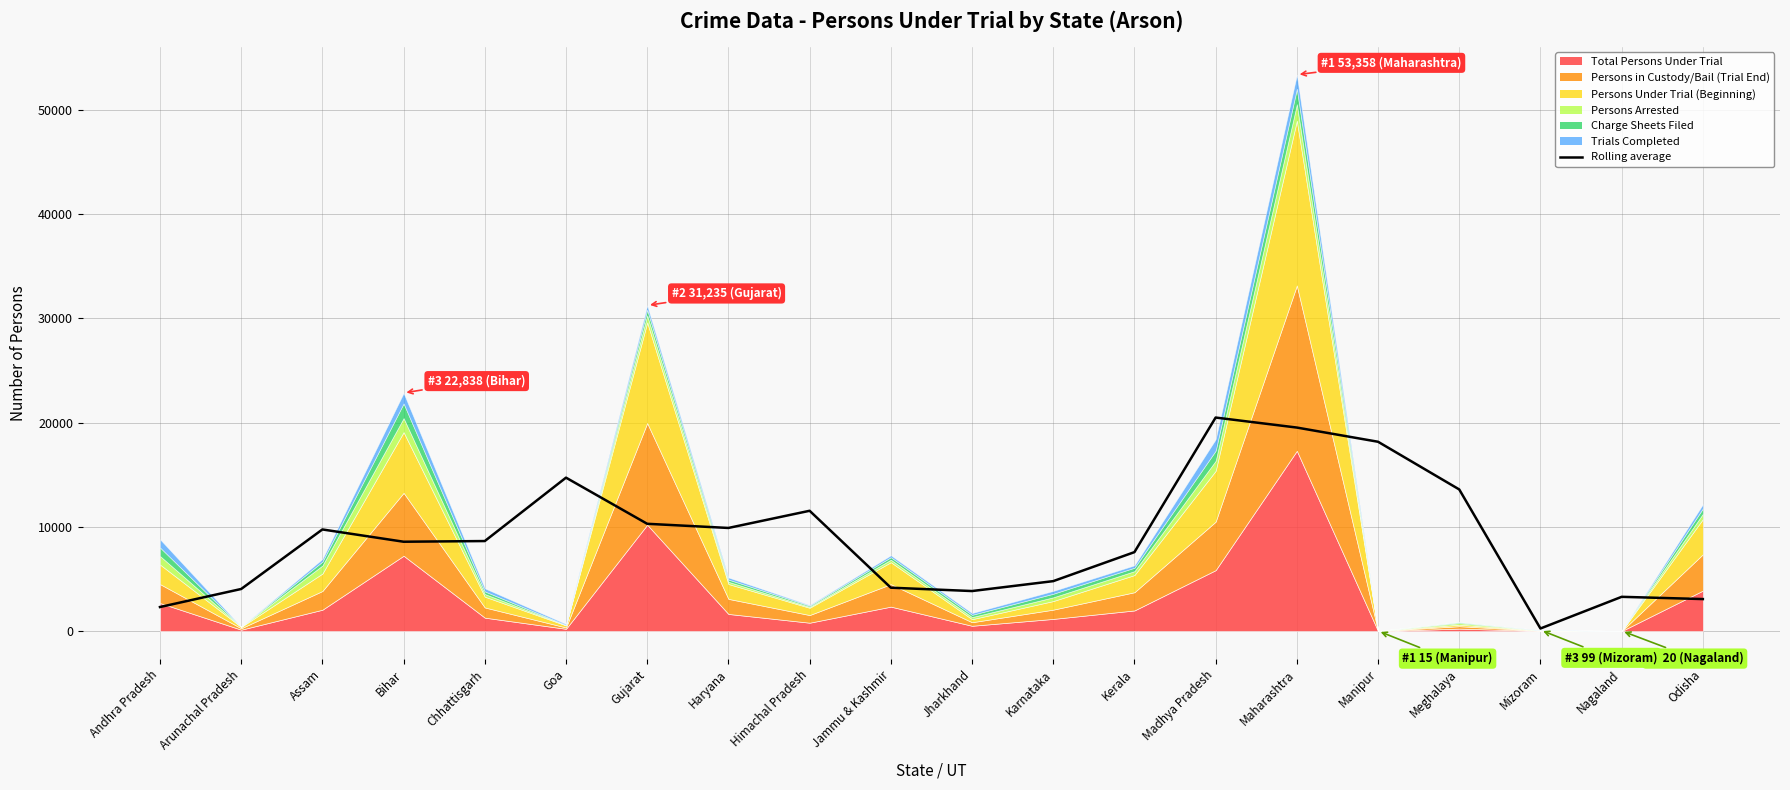

The value at Himachal Pradesh is 19910.7. True or false?

False